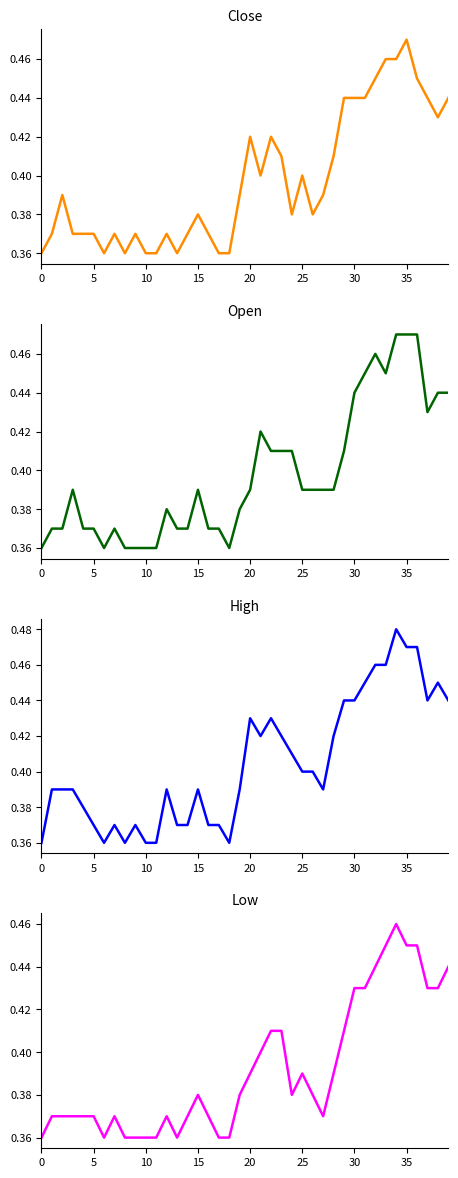

What is the label of the 28th point from the right?

12